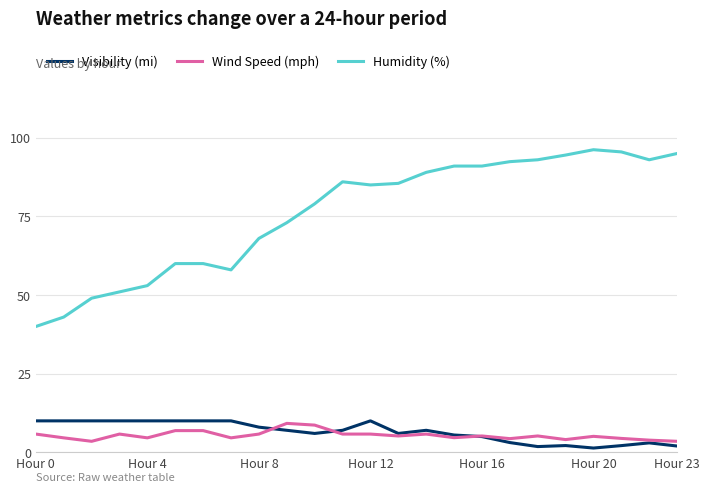

What is the maximum value shown in the chart?

96.2